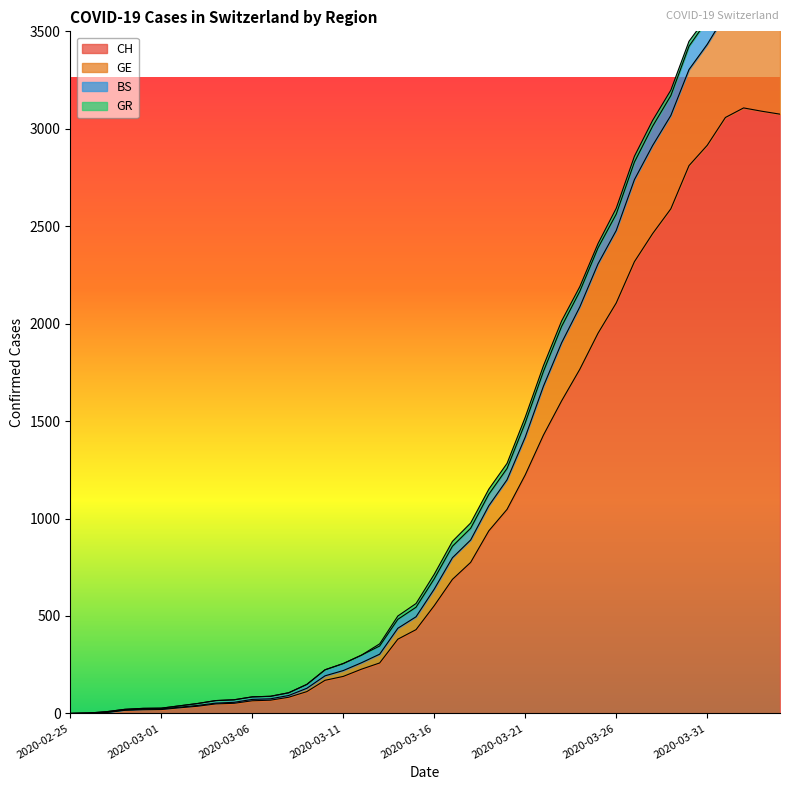

True or false: CH and GE cross at least once.

False